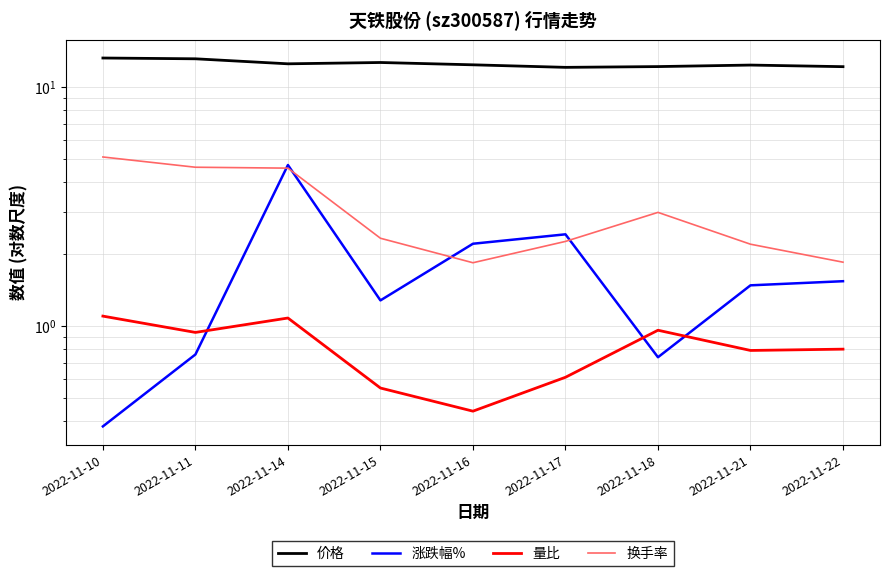

What is the difference between the second highest and minimum values in the 价格 series?

1.0